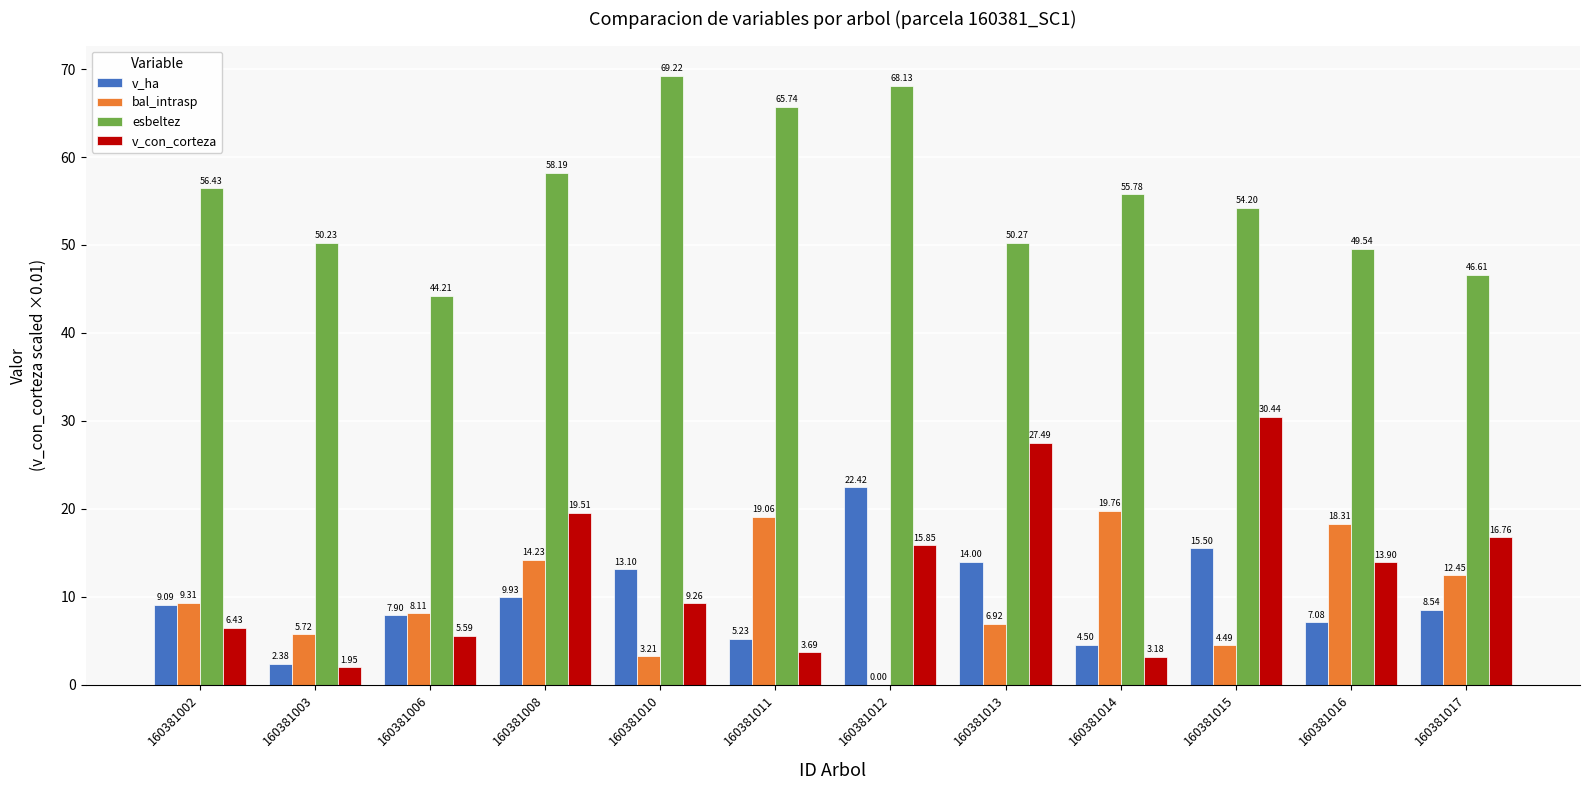

Between 160381011 and 160381012, which series saw the biggest shift?

bal_intrasp